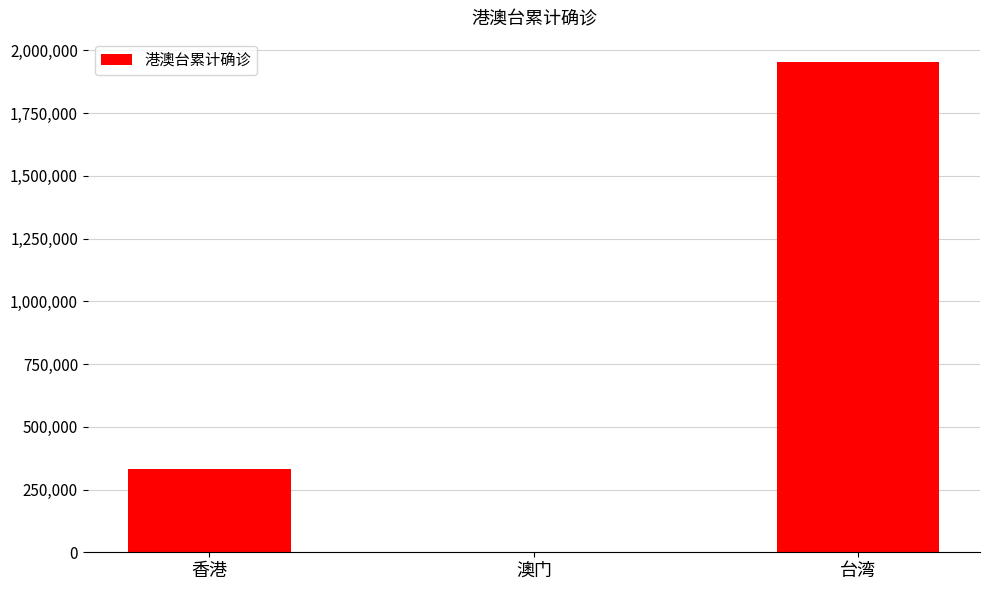

Is it true that the value at 台湾 is 2894881?

False